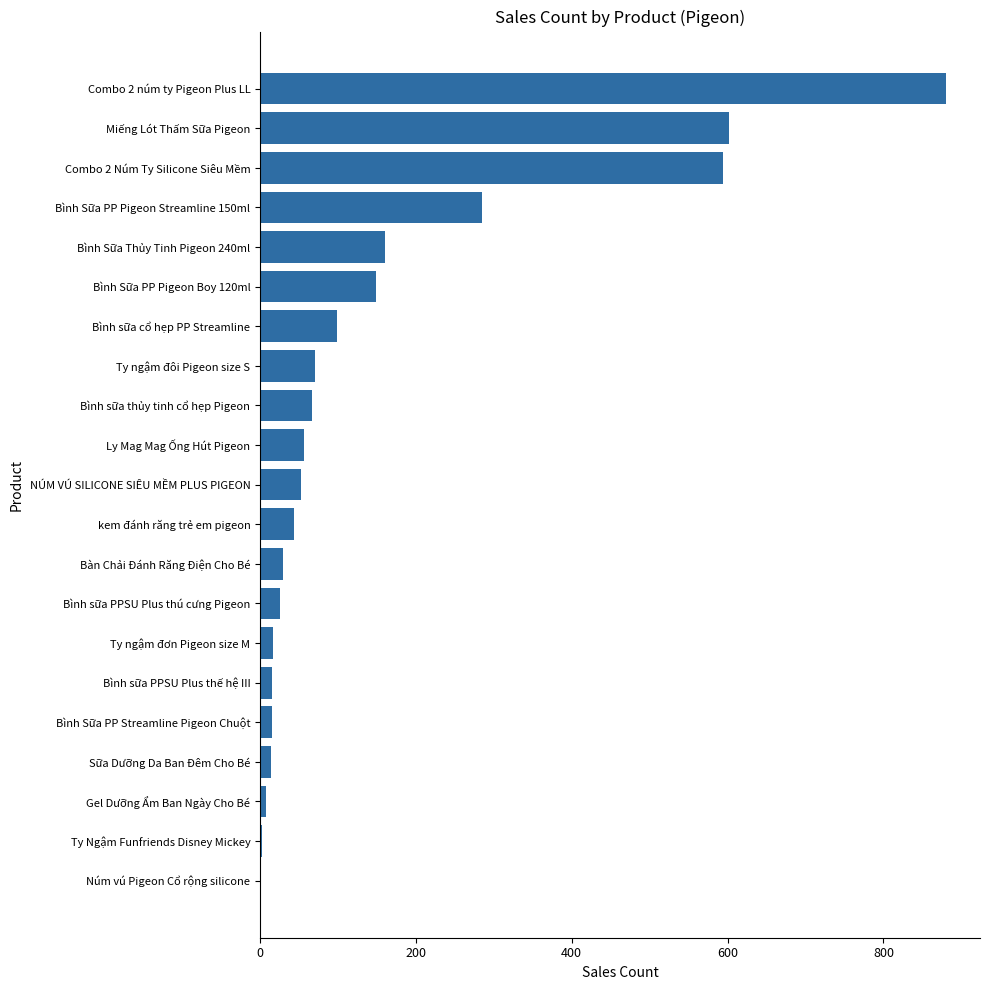

Which has a higher value, Bình sữa cổ hẹp PP Streamline or Sữa Dưỡng Da Ban Đêm Cho Bé?

Bình sữa cổ hẹp PP Streamline